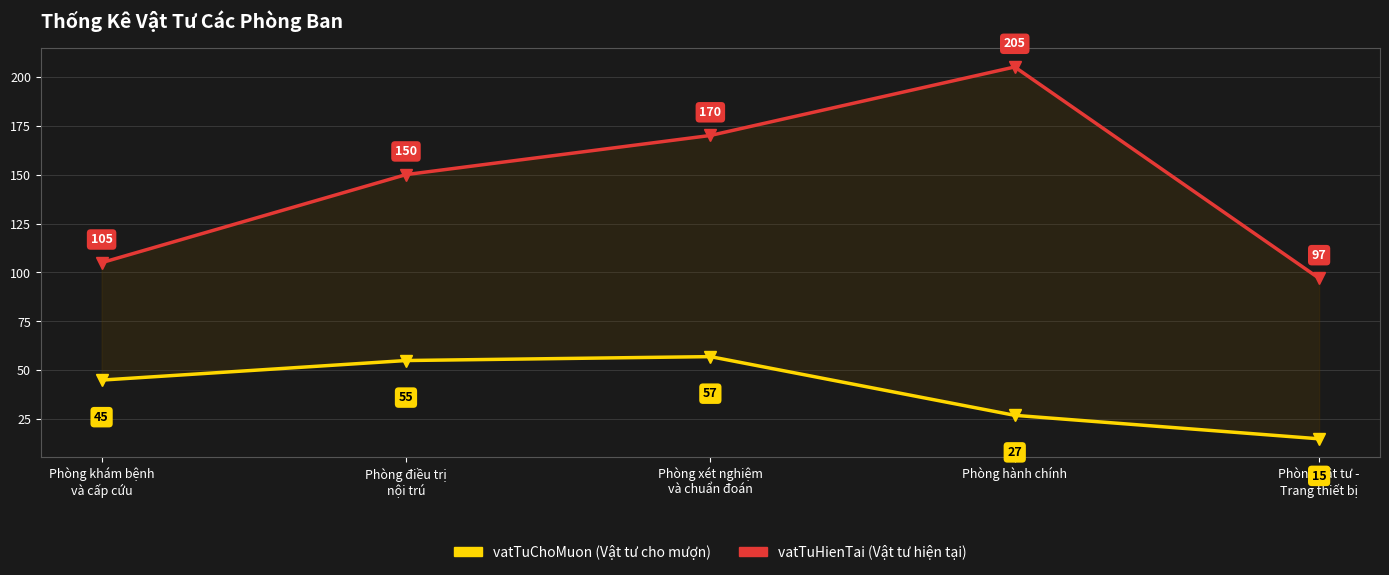

Reading left to right, transcribe all the data shown in this chart.

vatTuChoMuon: 45	55	57	27	15
vatTuHienTai: 105	150	170	205	97